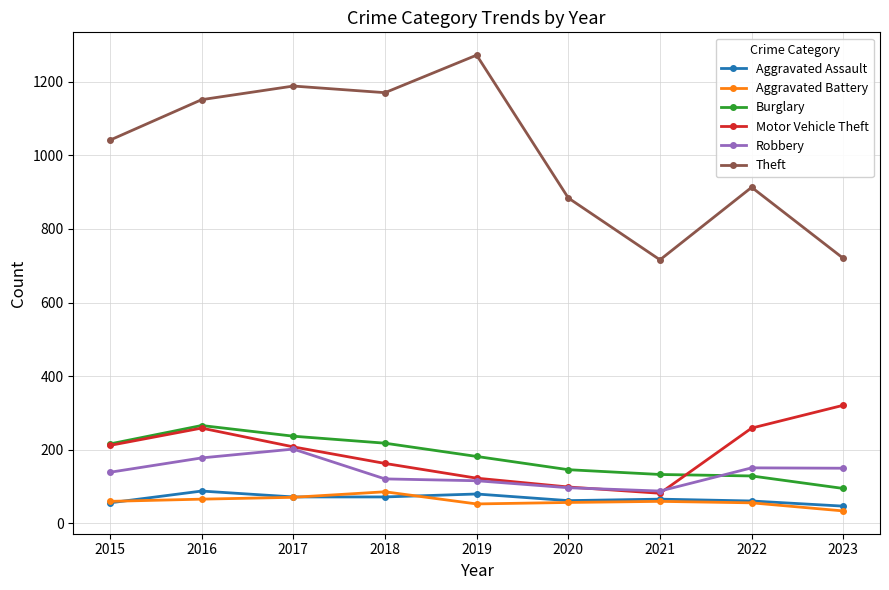

Which series has the widest spread of values?

Theft